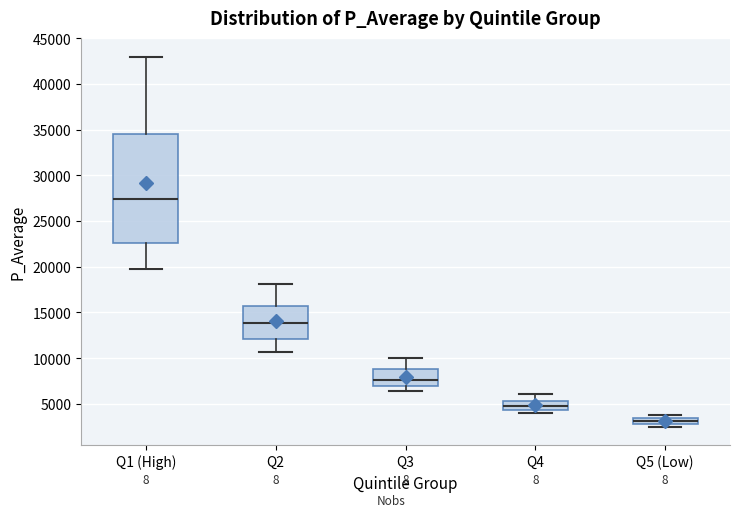

Which box has the highest median line?

Q1 (High)